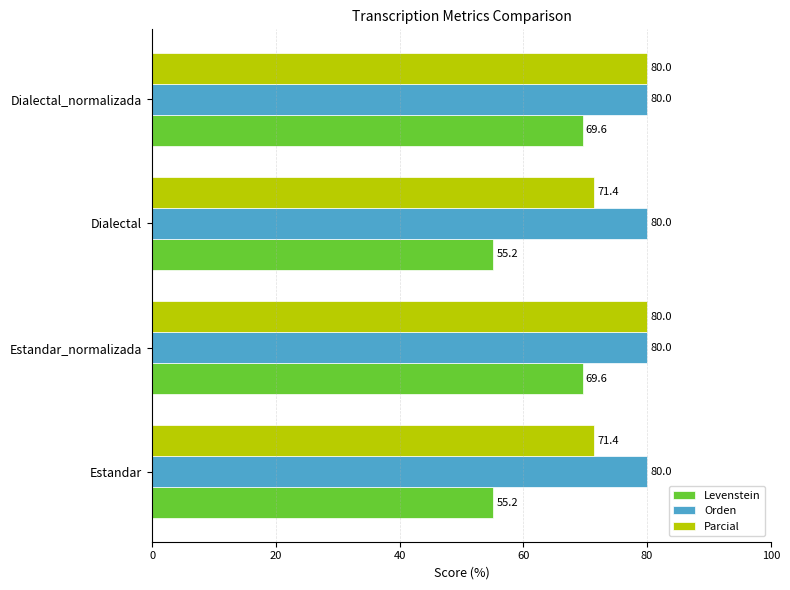

Which series has the largest total across all categories?

Orden